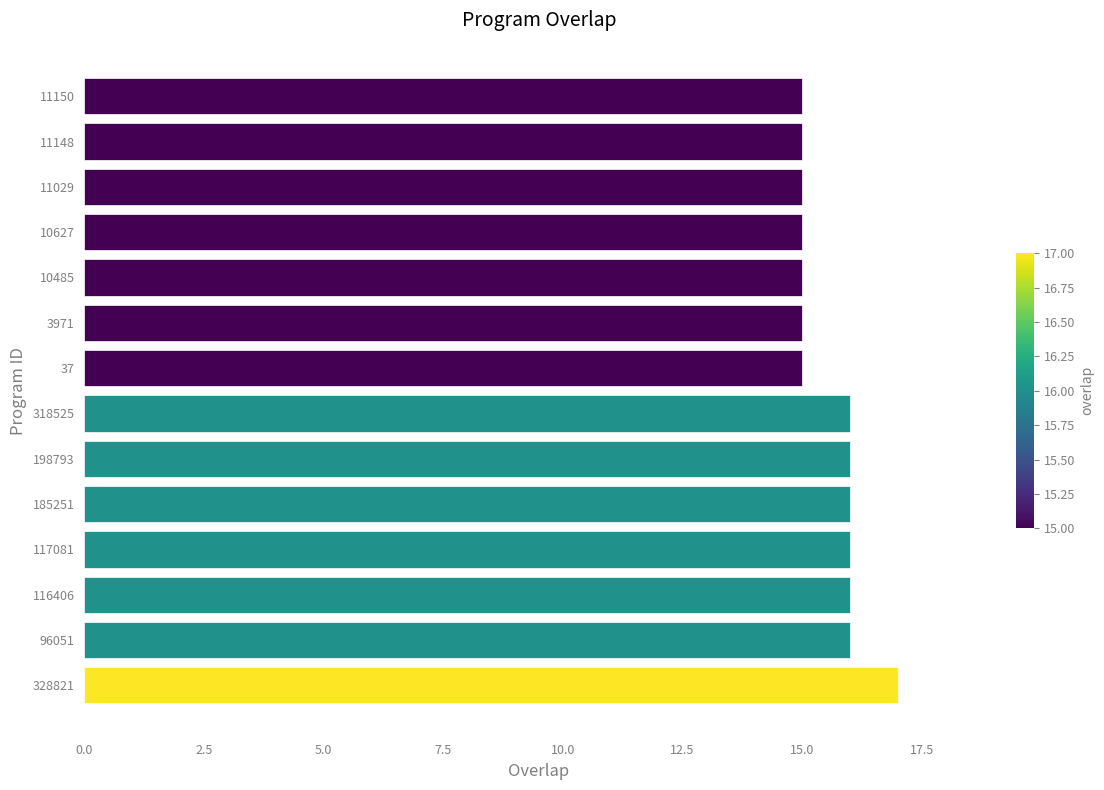

What value does the data have at 11029?

15